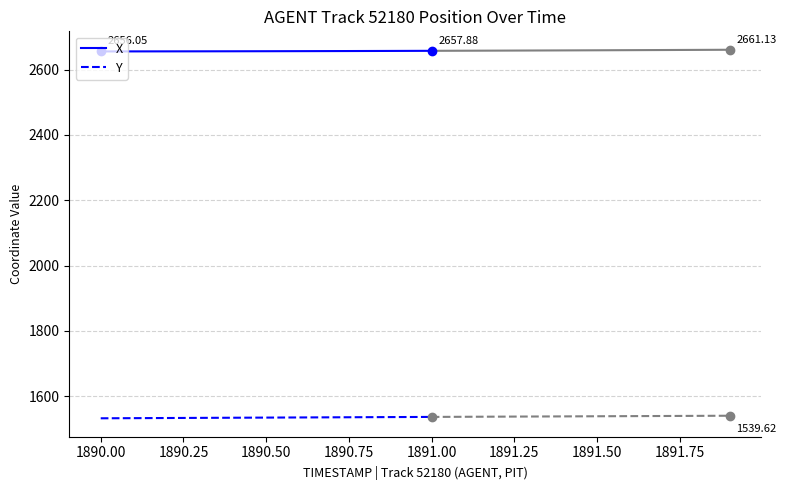

How many values in the Y series are below 1533?

3